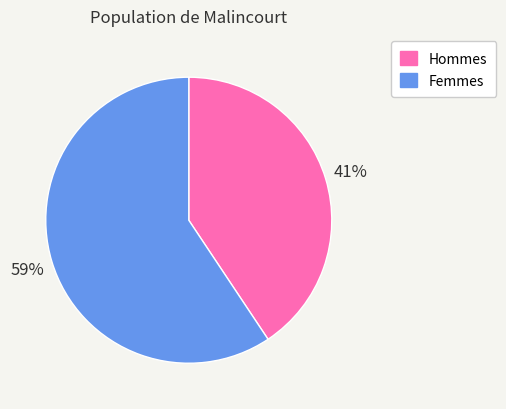

What percentage is the Femmes slice, to the nearest percent?

59%